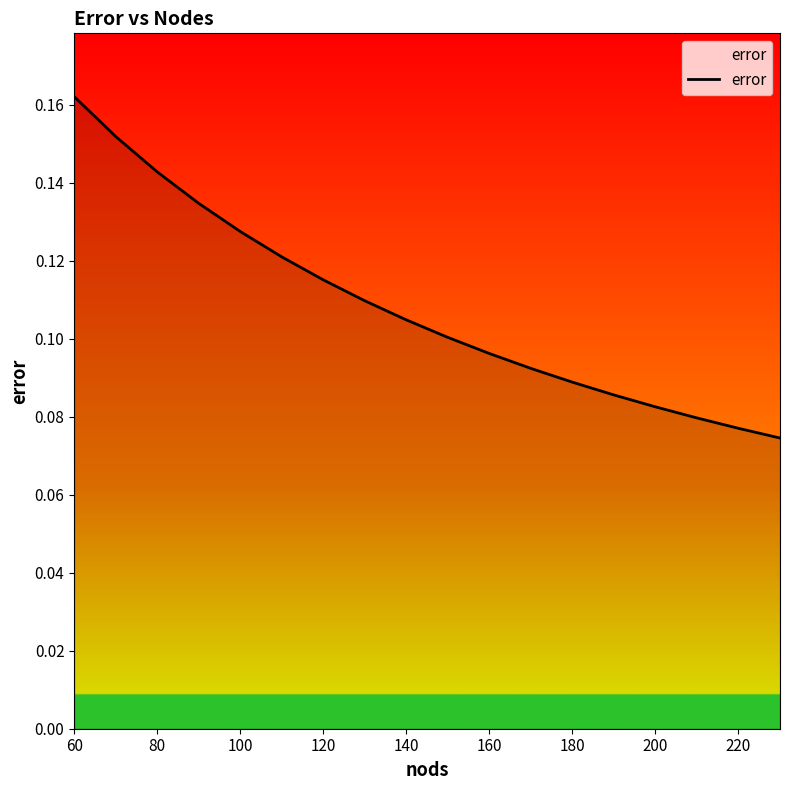

What is the smallest value displayed?

0.1